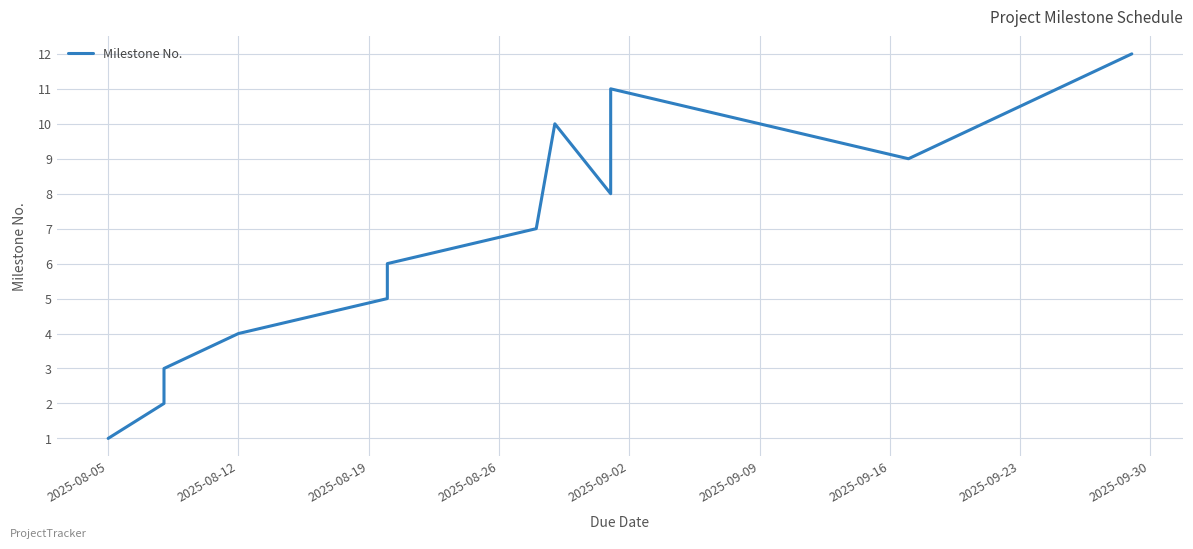

What is the difference between the maximum and second lowest values?

10